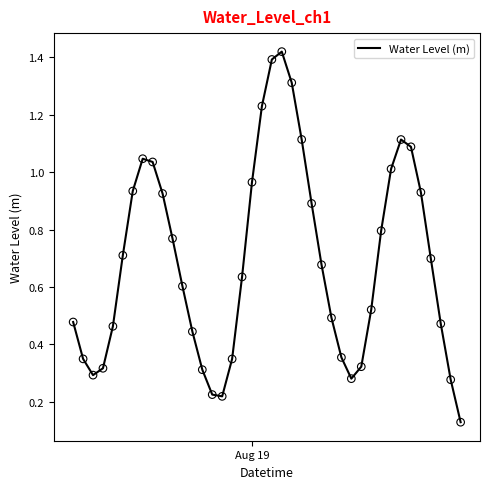

What is the difference between the maximum and minimum values?

1.3